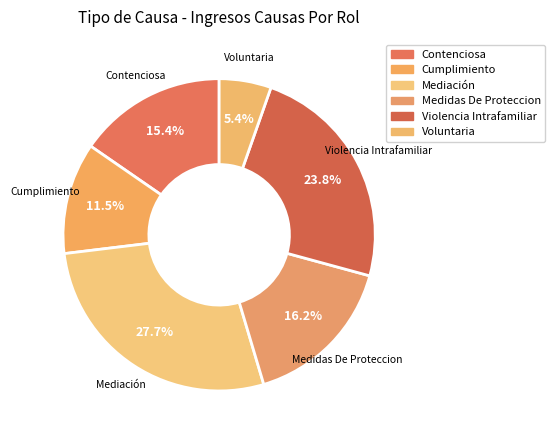

Which slice is the smallest?

Voluntaria